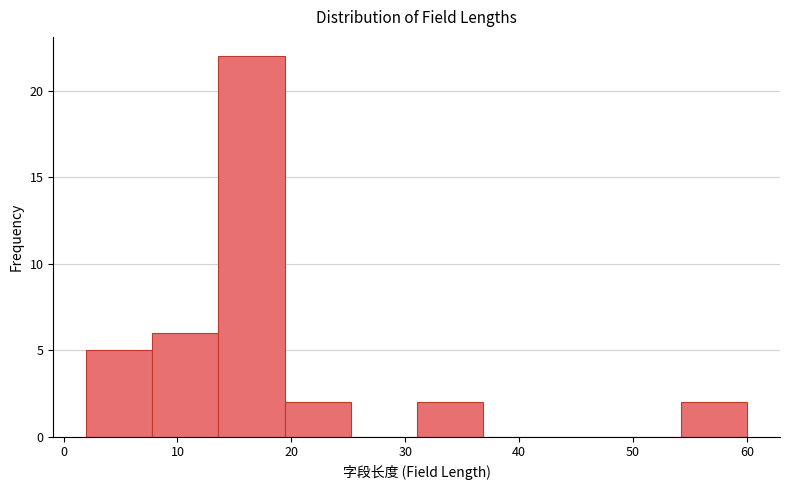

Reading left to right, transcribe this chart: for each bar, give the range it covers on the x-axis and its height. Neither the bar edges nor the heights are printed on the chart, so give them approximately, as read against the axes.

2.0 to 7.8: 5
7.8 to 13.6: 6
13.6 to 19.4: 22
19.4 to 25.2: 2
25.2 to 31.0: 0
31.0 to 36.8: 2
36.8 to 42.6: 0
42.6 to 48.4: 0
48.4 to 54.2: 0
54.2 to 60.0: 2